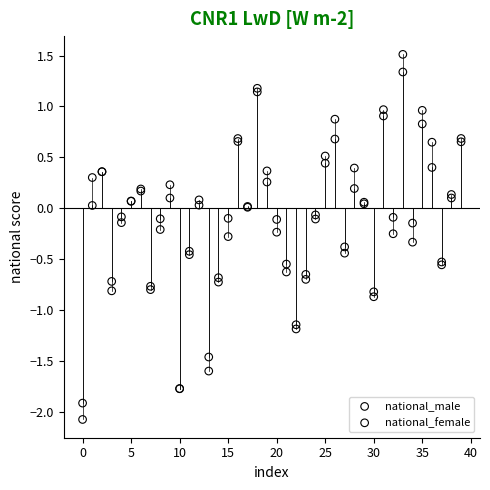

Which series has the widest spread of Y values?

national_male